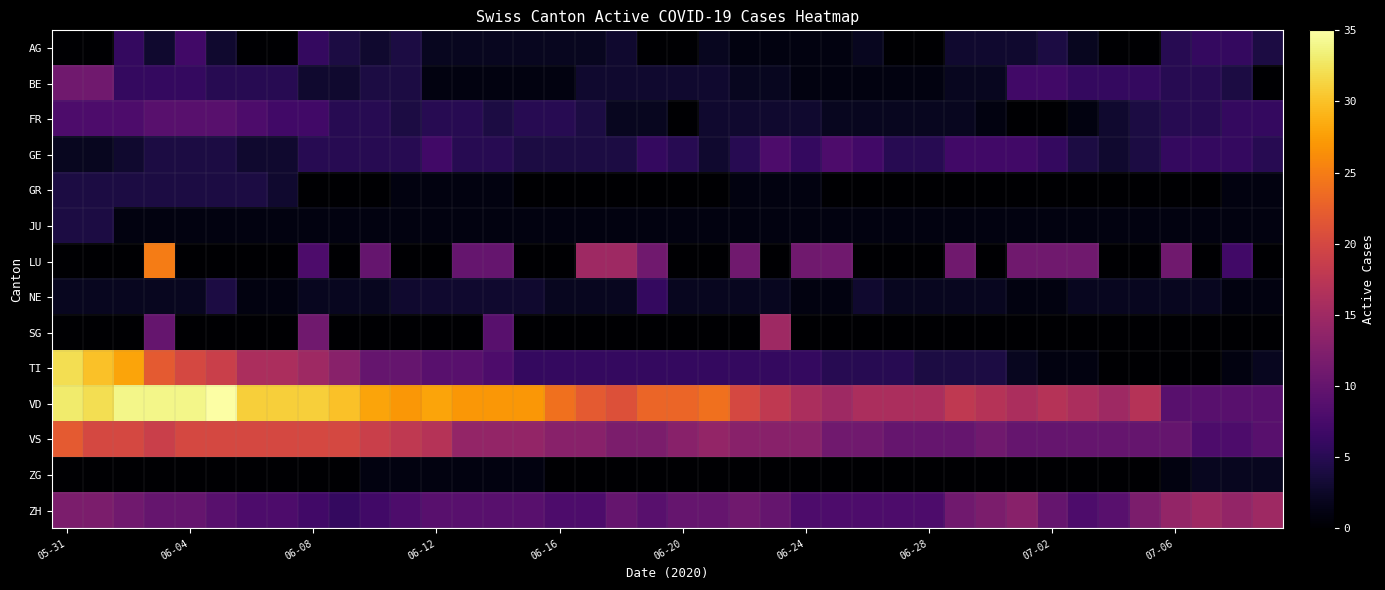

What is the maximum value shown in the chart?

35